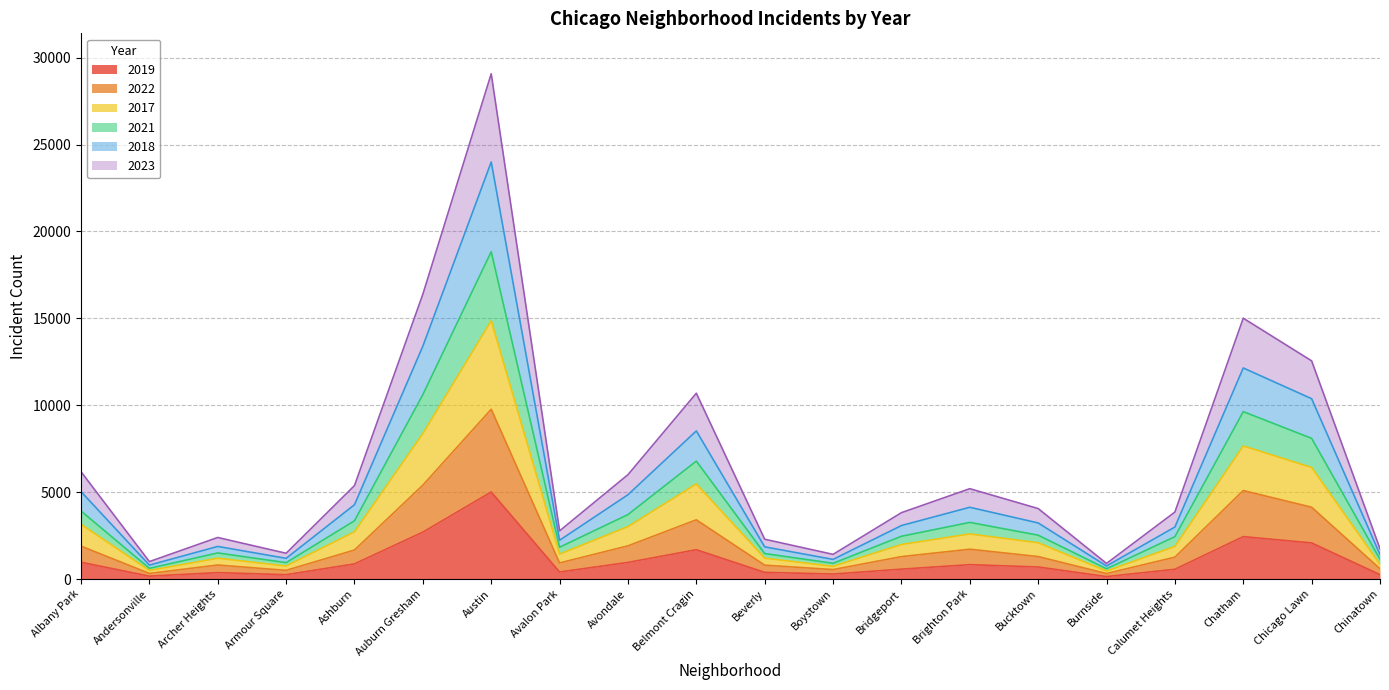

List the series in order of their overall mean, highest first.

2023, 2018, 2021, 2017, 2022, 2019